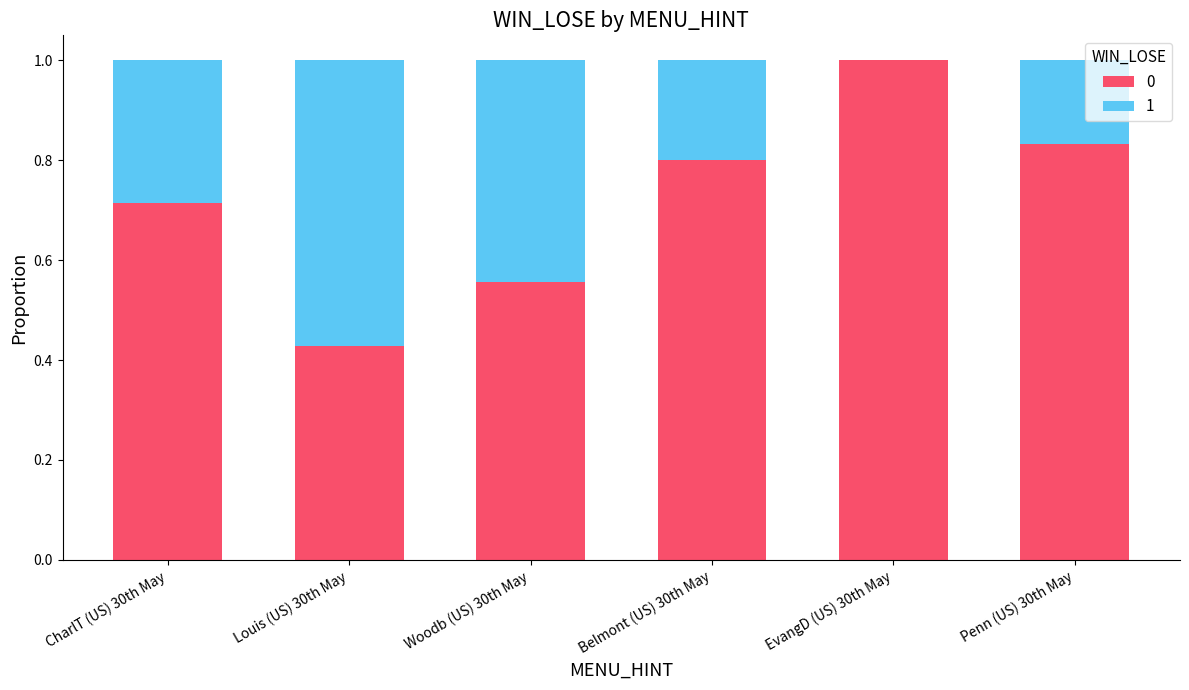

How many distinct data groups are displayed?

2